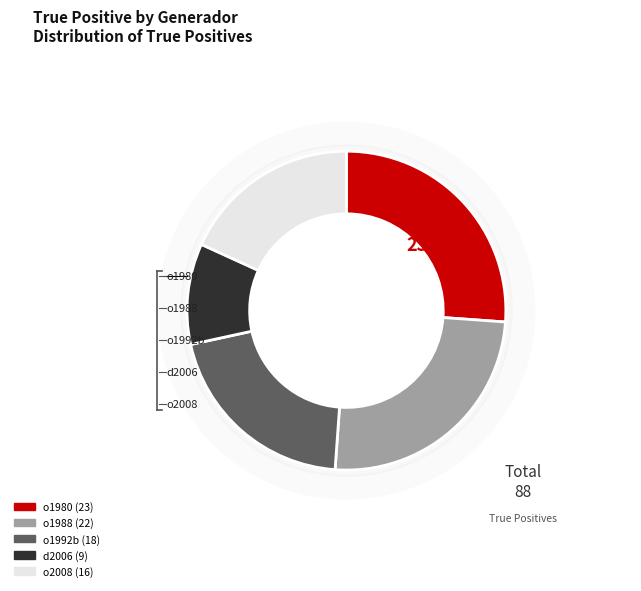

What is the change in value from o1980 to d2006?

-14